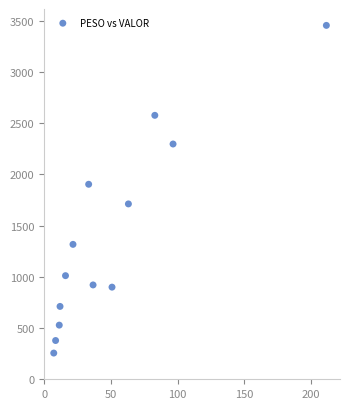

What is the range of X values (max minus min)?

204.6